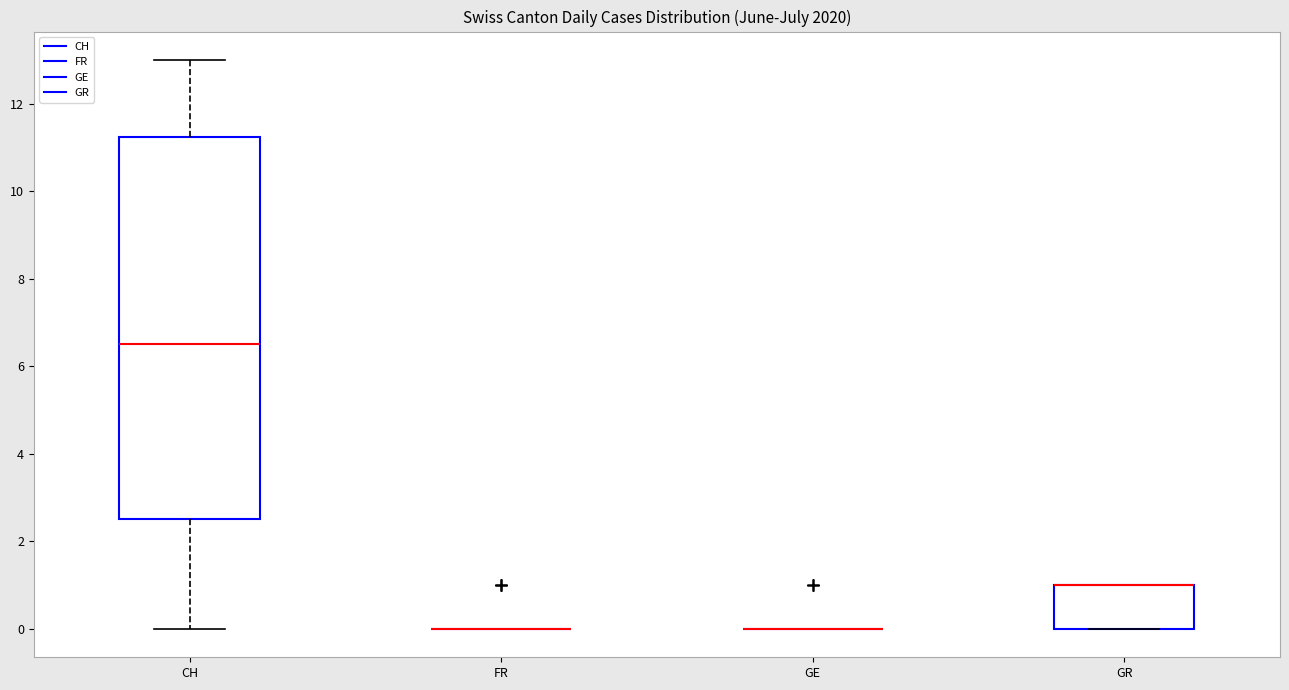

Which box is the tallest, from its lower edge to its upper edge?

CH